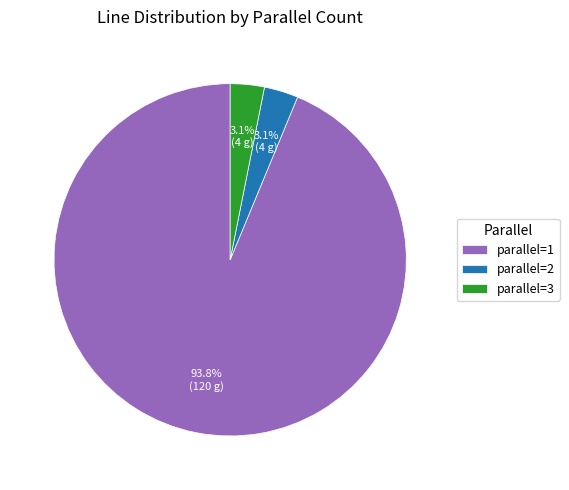

Does any single category account for the majority?

Yes